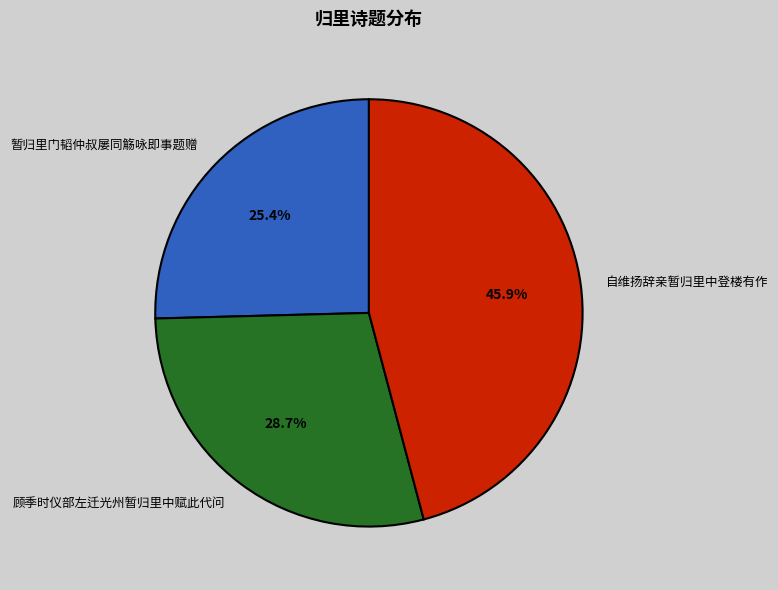

Count the number of slices in the pie.

3